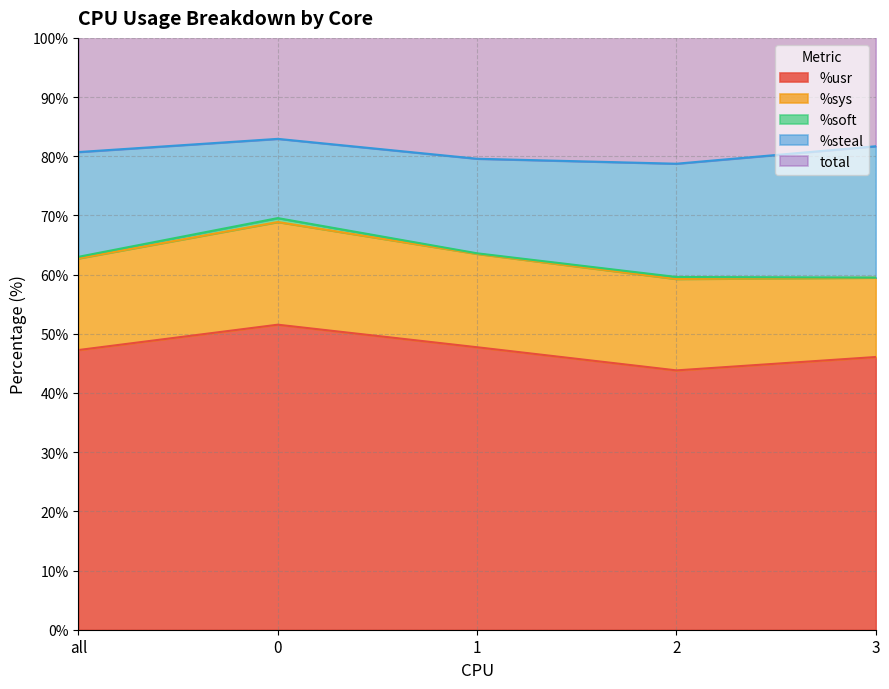

What is the difference between the maximum and minimum values in the %steal series?

8.8